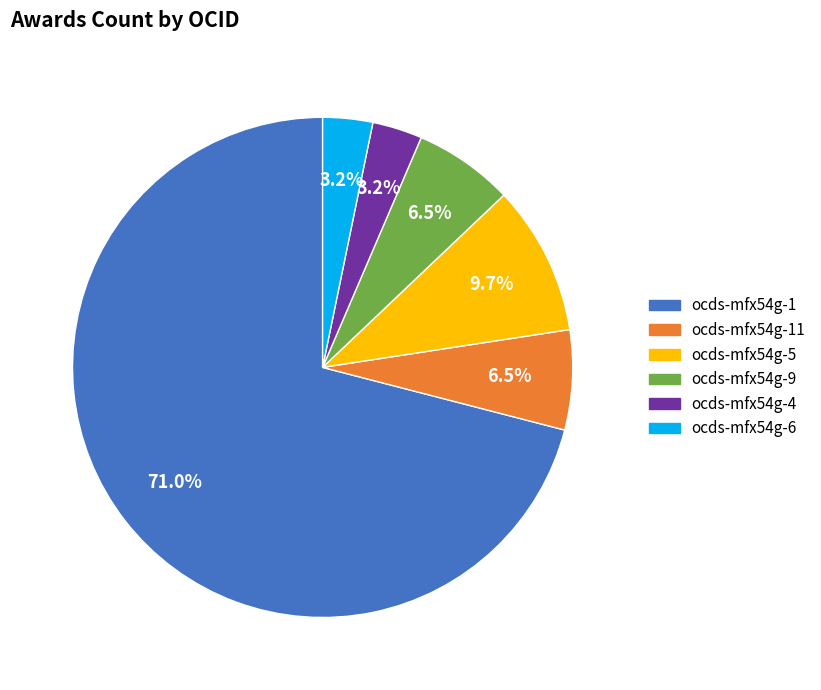

Is there any slice that represents more than half of the pie?

Yes